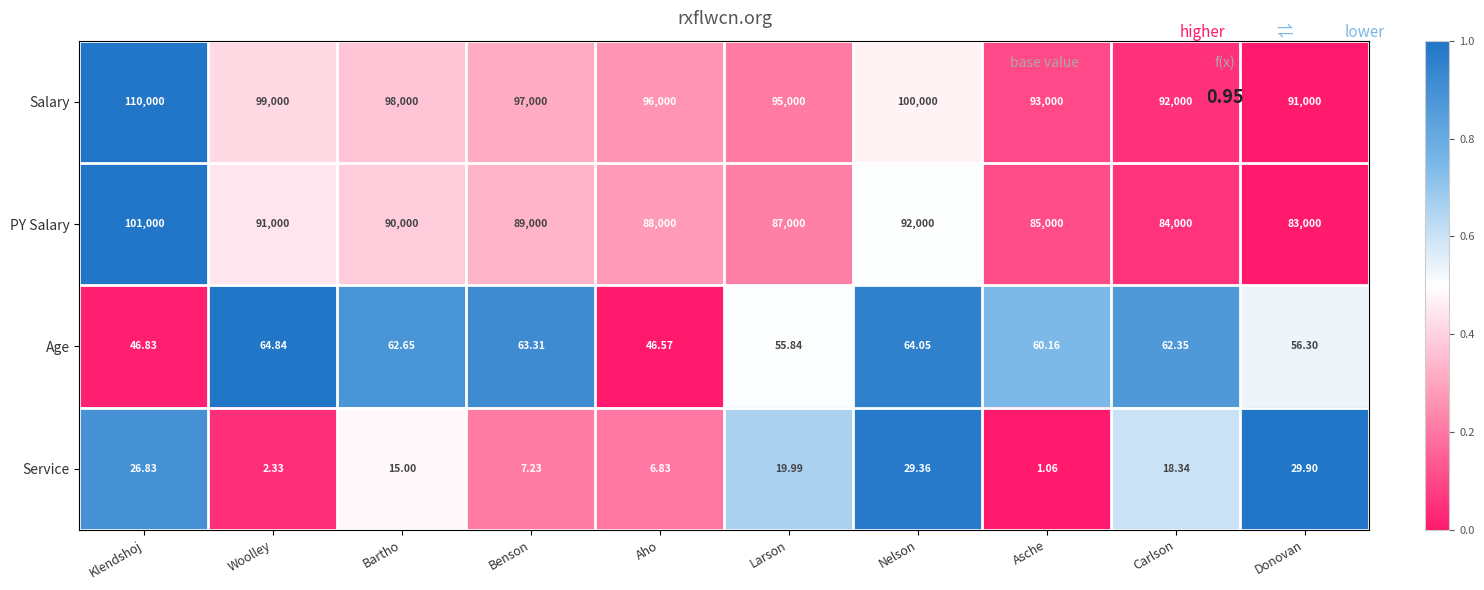

Is the value of Age at Larson greater than the value of PY Salary at Donovan?

No